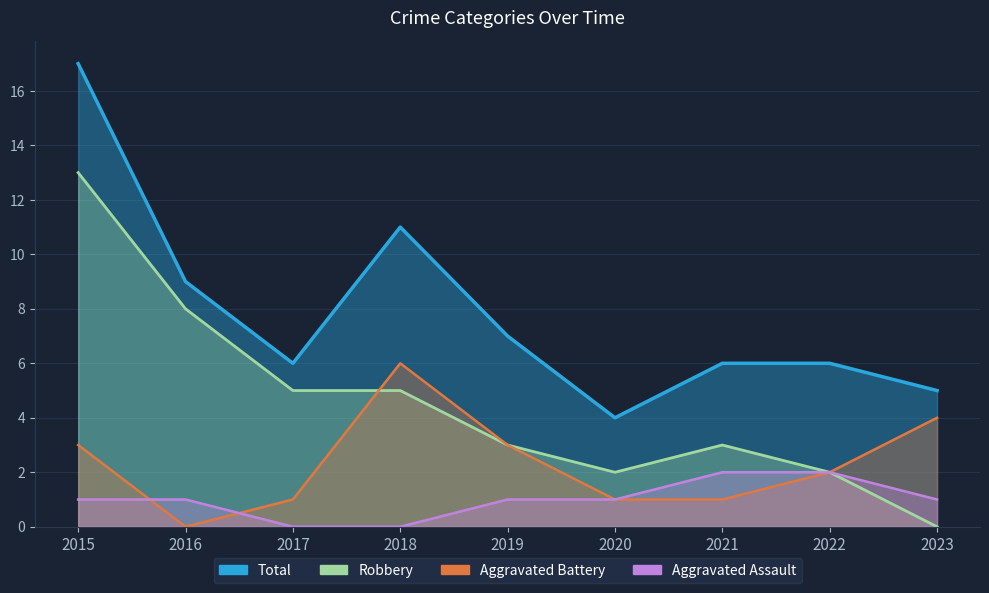

Is the value of Total at 2021 greater than the value of Aggravated Assault at 2021?

Yes